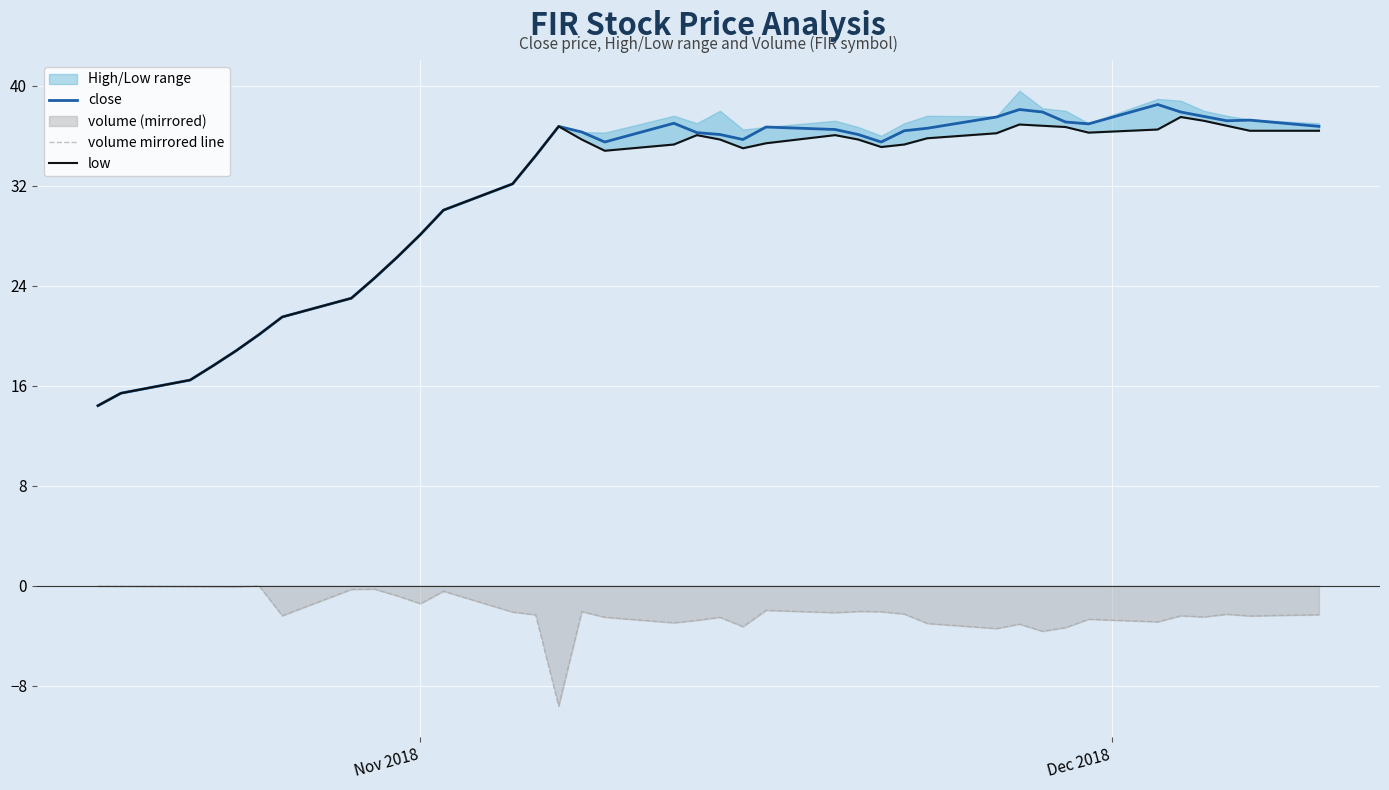

True or false: volume mirrored line and low cross at least once.

False